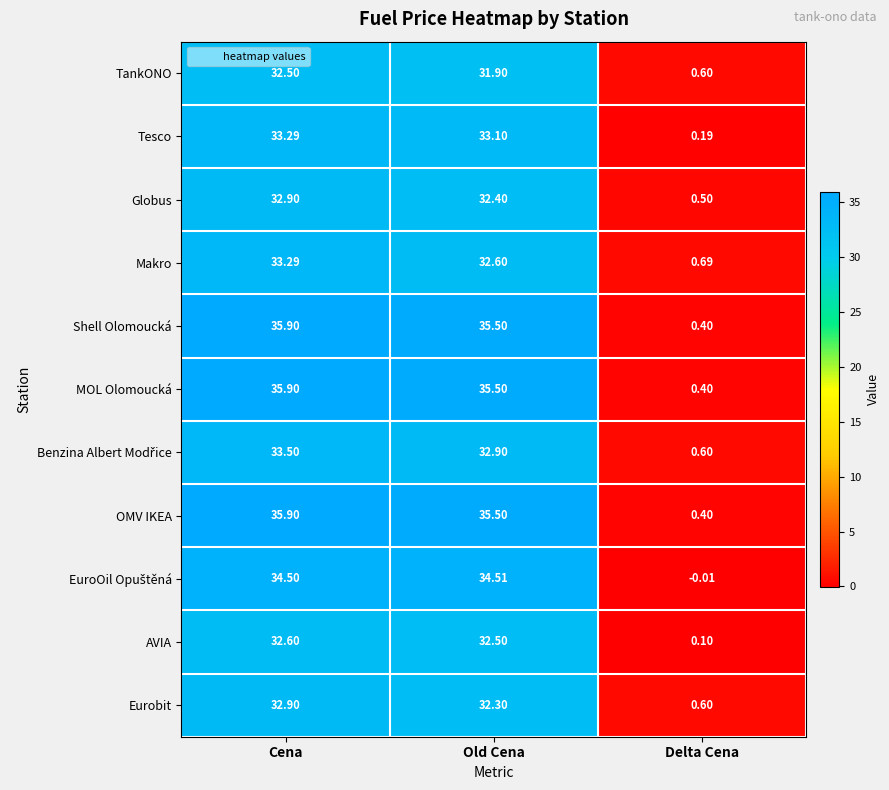

At which category is the sum across all series the highest?

Cena